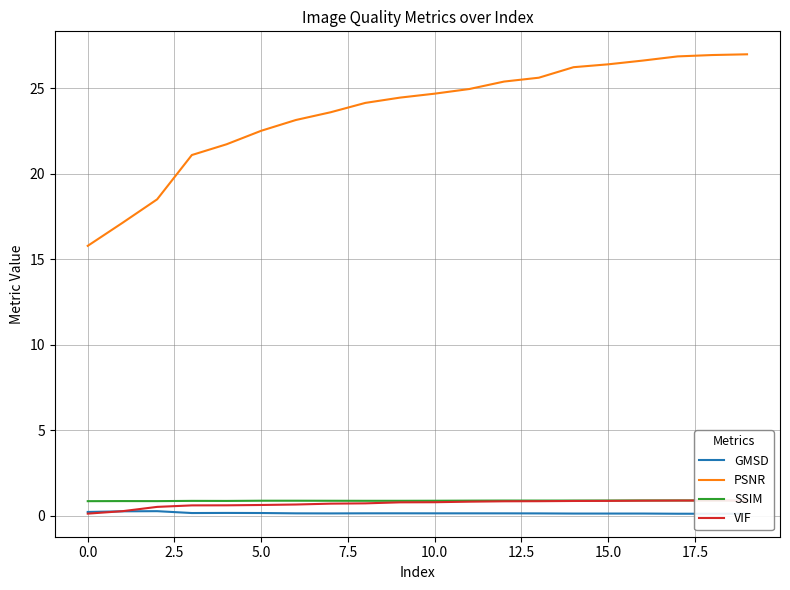

What is the value of the GMSD point at the 7th from the left?

0.1